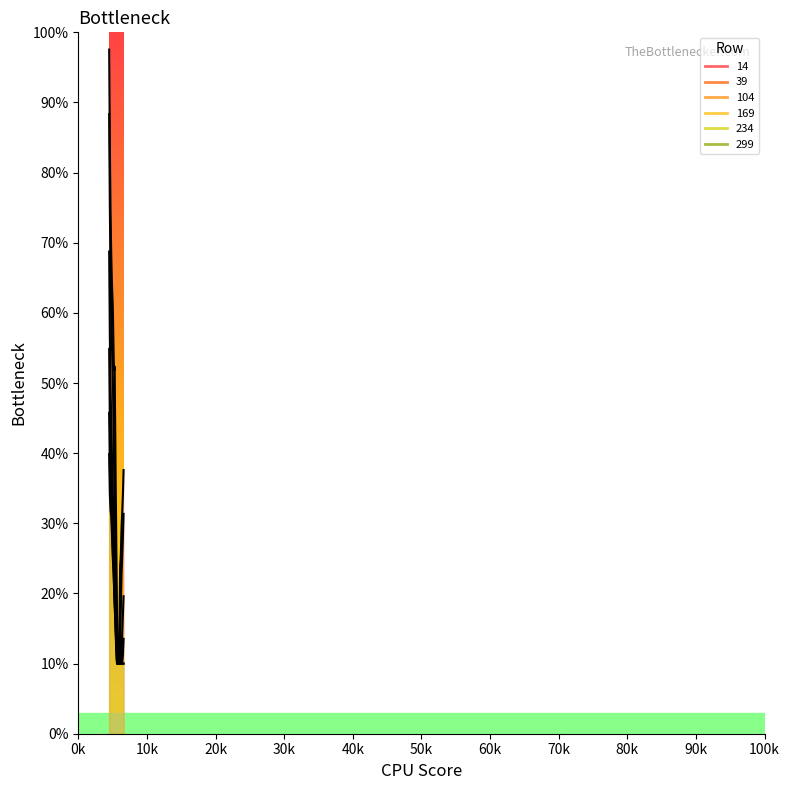

Which series changed the most between 5300 and 6150?

14